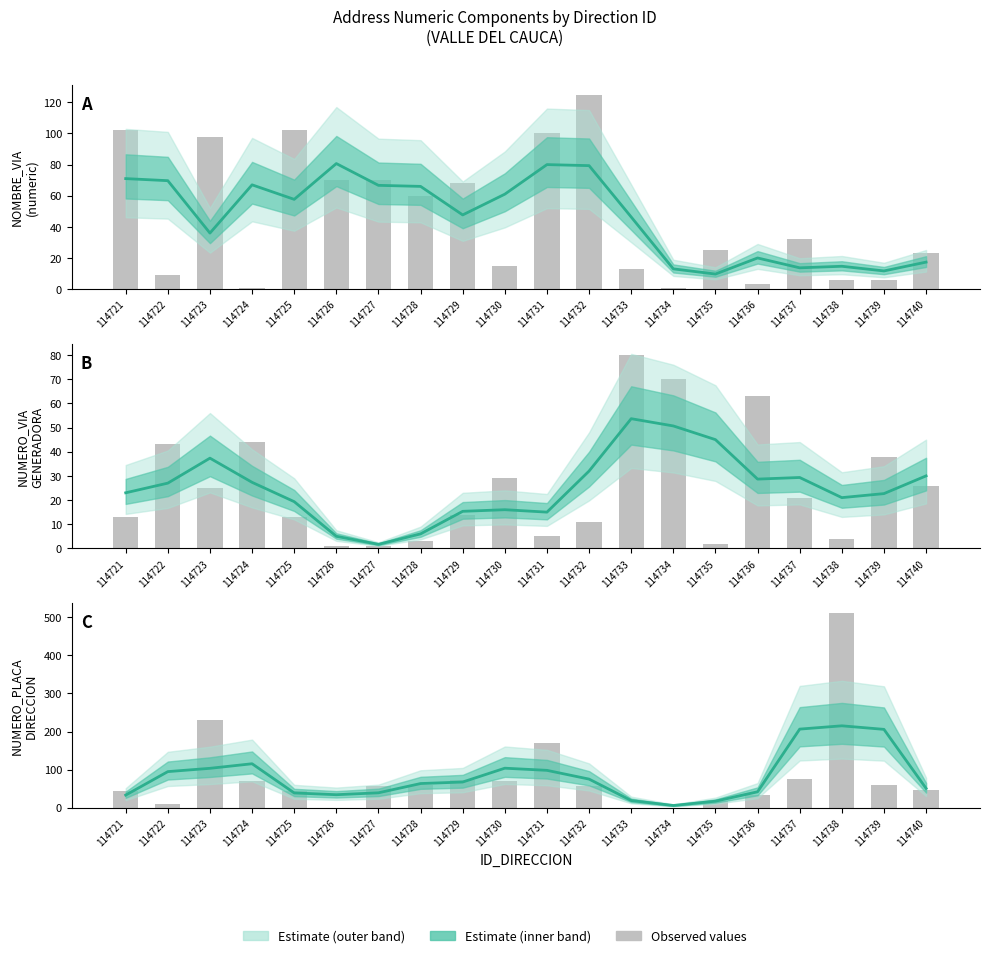

List the labels in order of value, largest first.

114738, 114737, 114739, 114724, 114730, 114723, 114731, 114722, 114732, 114729, 114728, 114740, 114736, 114727, 114725, 114726, 114721, 114733, 114735, 114734